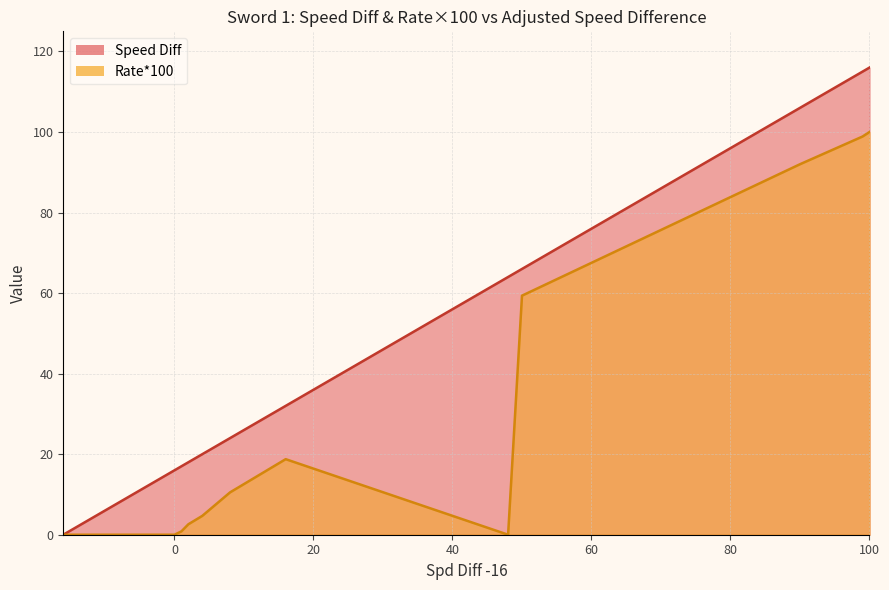

What is the difference between the maximum and second lowest values in the Speed Diff series?

100.0